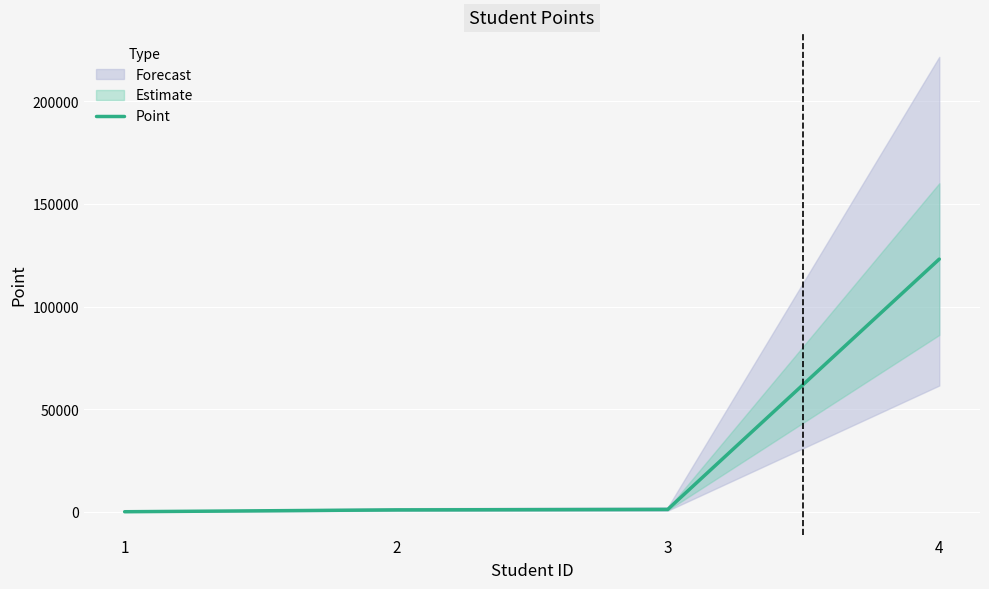

Reading left to right, extract all data points from this chart.

1=100	2=1000	3=1232	4=123123